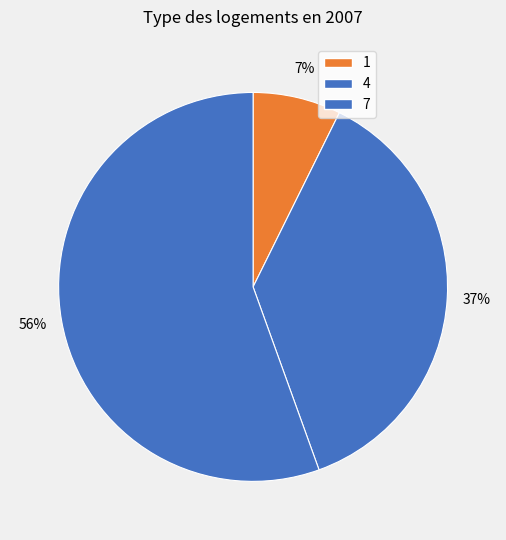

How many segments does this pie chart have?

3